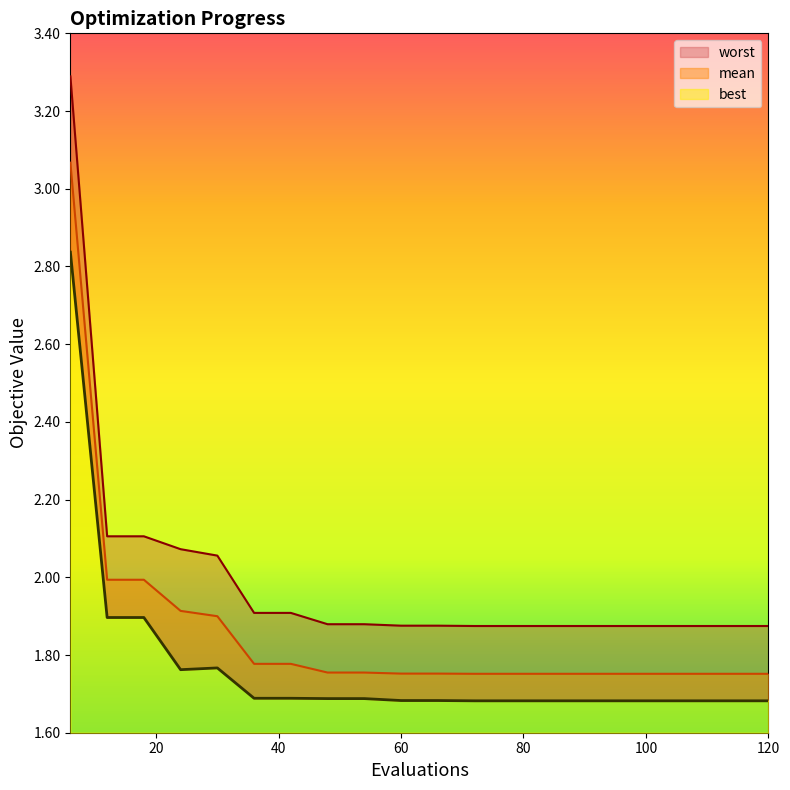

Rank the categories by best value from highest to lowest.

6, 12, 18, 30, 24, 36, 42, 48, 54, 60, 66, 72, 78, 84, 90, 96, 102, 108, 114, 120